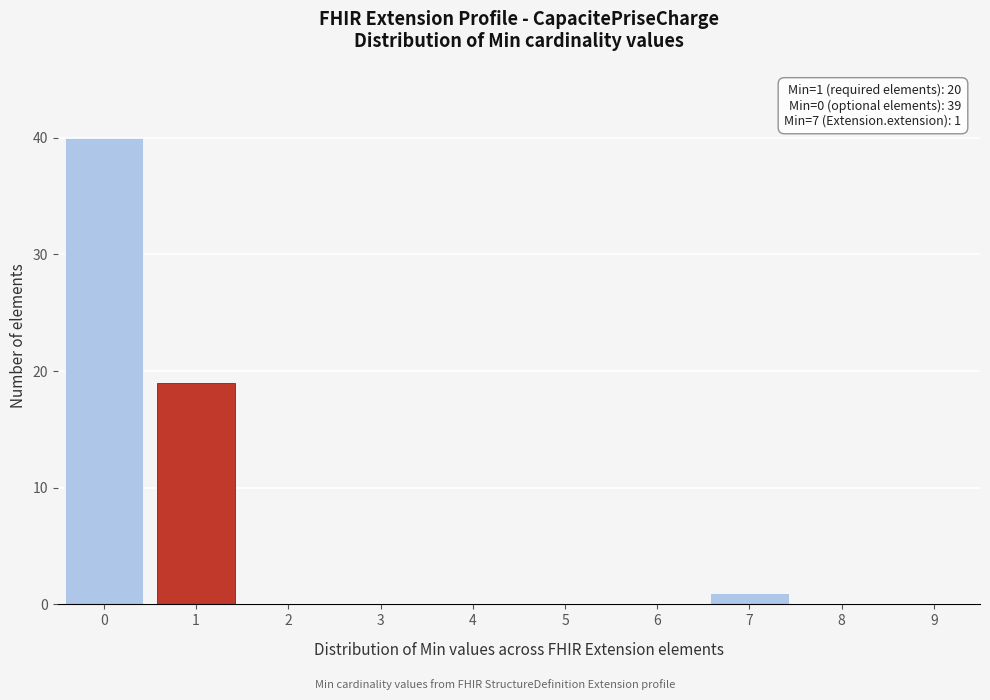

Reading right to left, list all the values displayed in this chart.

9=0	8=0	7=1	6=0	5=0	4=0	3=0	2=0	1=19	0=40